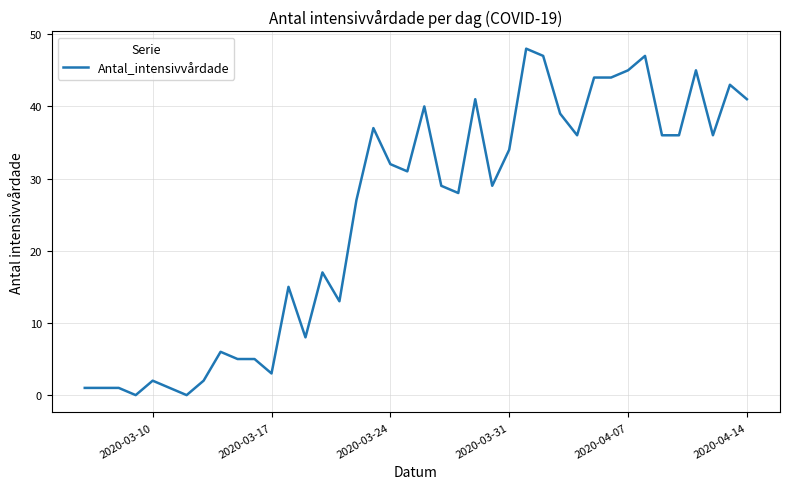

Reading left to right, what are all the values shown in this chart?

1	1	1	0	2	1	0	2	6	5	5	3	15	8	17	13	27	37	32	31	40	29	28	41	29	34	48	47	39	36	44	44	45	47	36	36	45	36	43	41